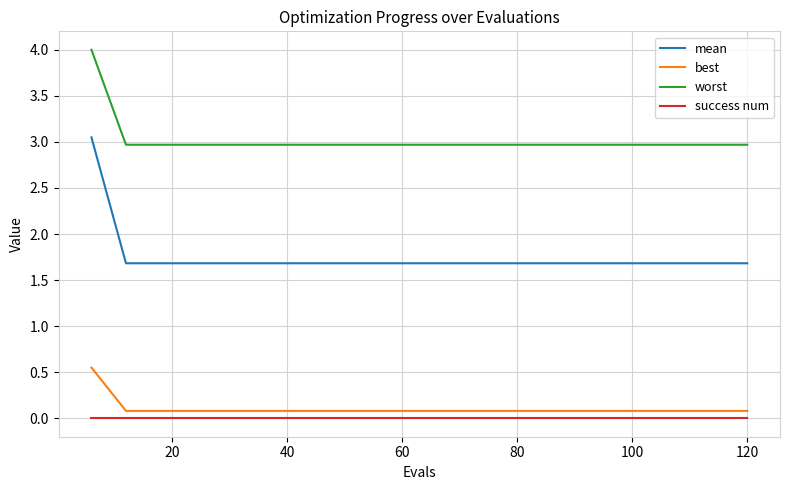

Which series has the largest range (max minus min)?

mean